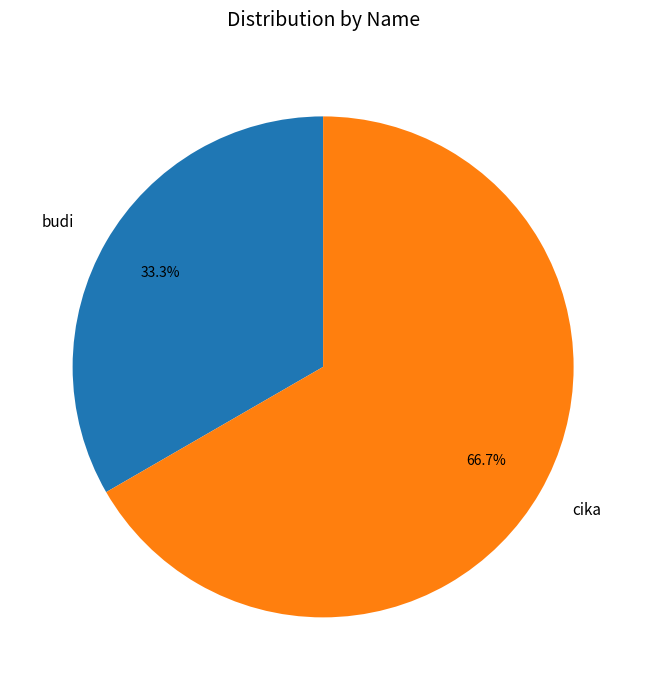

What is the total percentage of budi and cika?

100.0%